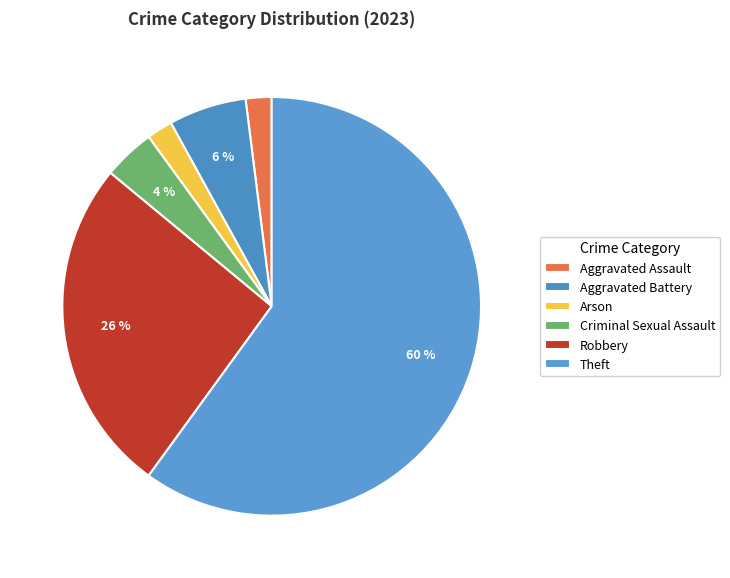

To the nearest percent, what percentage of the pie is Criminal Sexual Assault?

4%